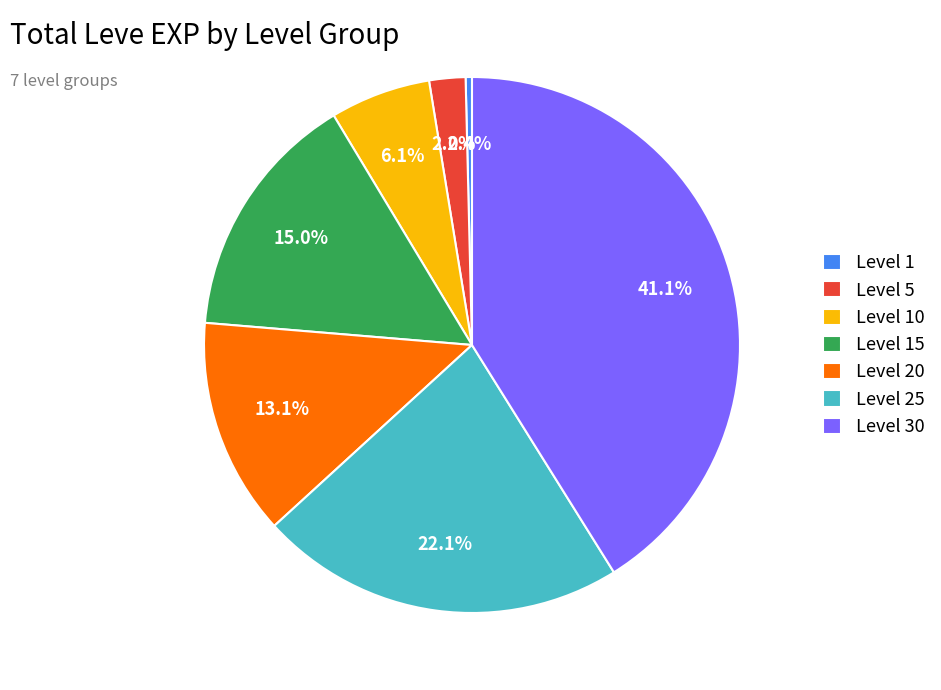

To the nearest percent, what is the difference between the largest and smallest slice percentages?

41%